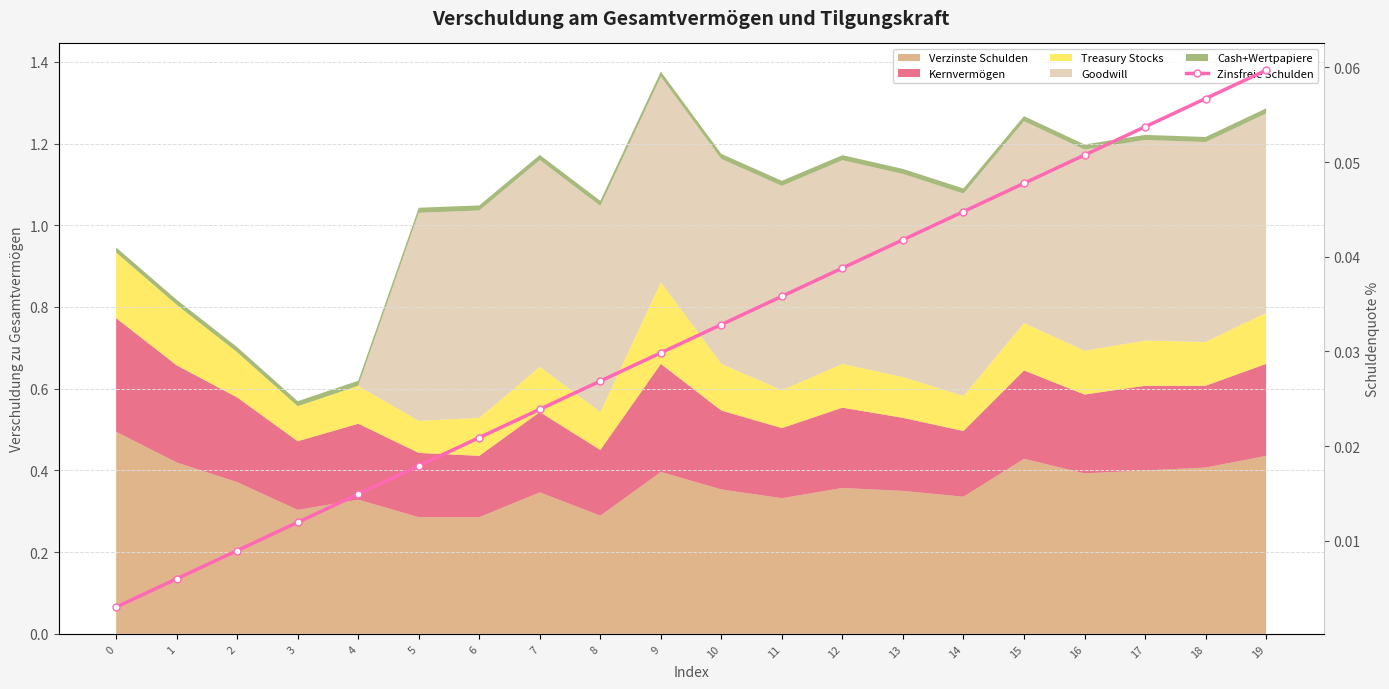

The chart shows a value of 0.0 at 15. True or false?

True